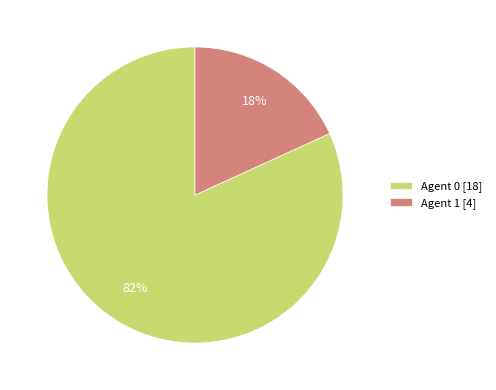

Rank the categories by value from highest to lowest.

Agent 0 [18], Agent 1 [4]